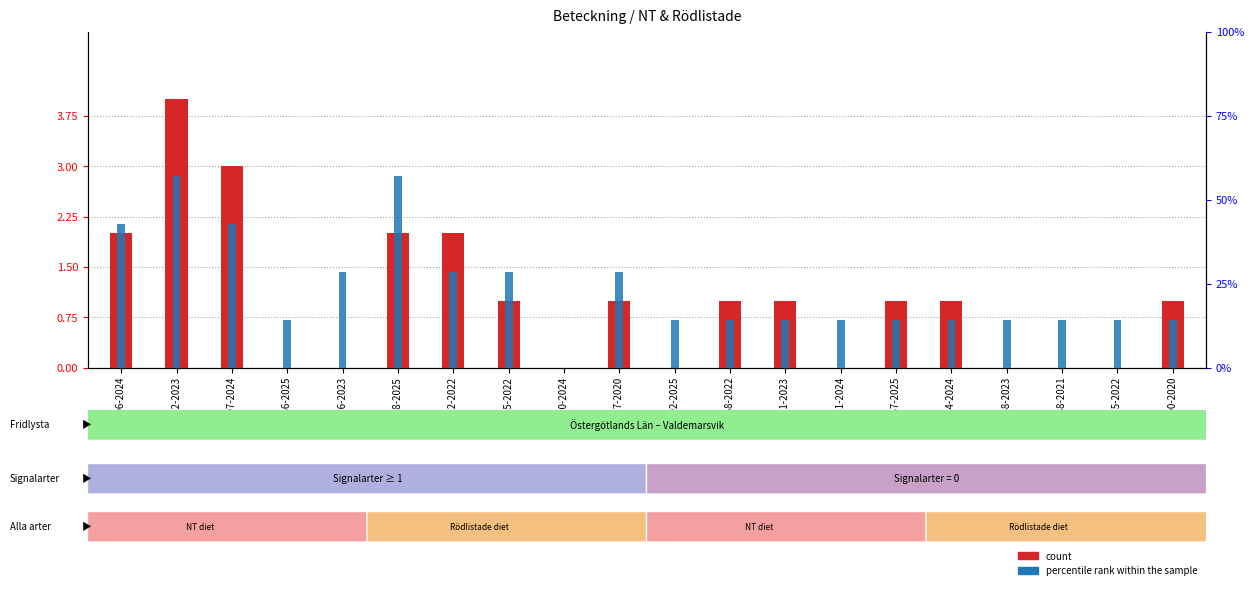

True or false: count (NT) has a value of -1.8 at A 54785-2022.

False